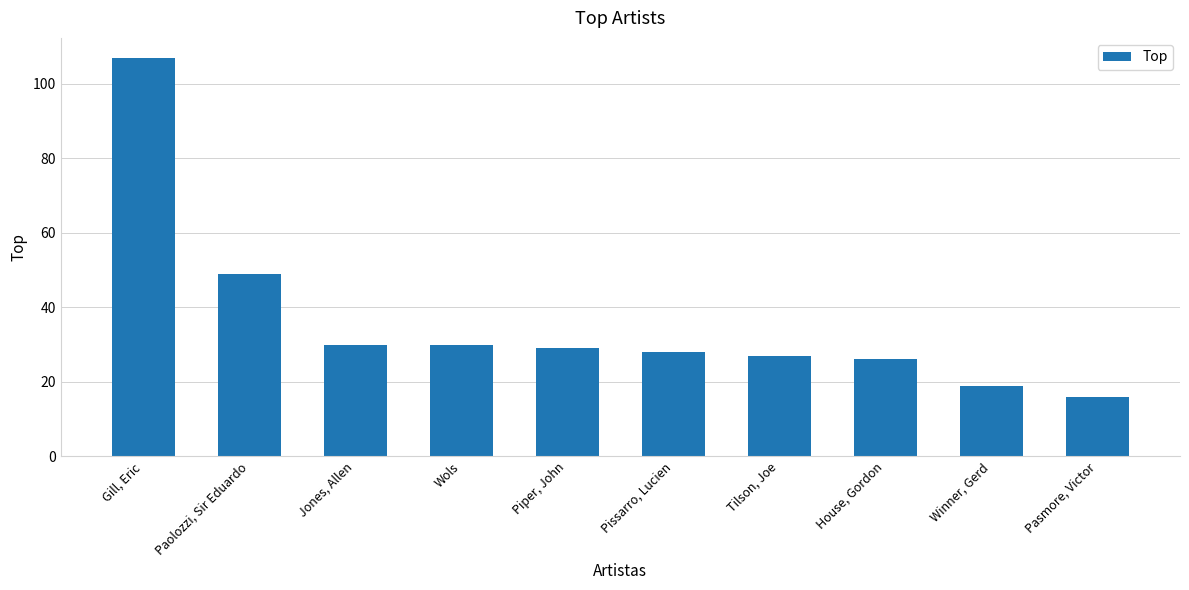

What is the value of the 9th bar from the left?

19